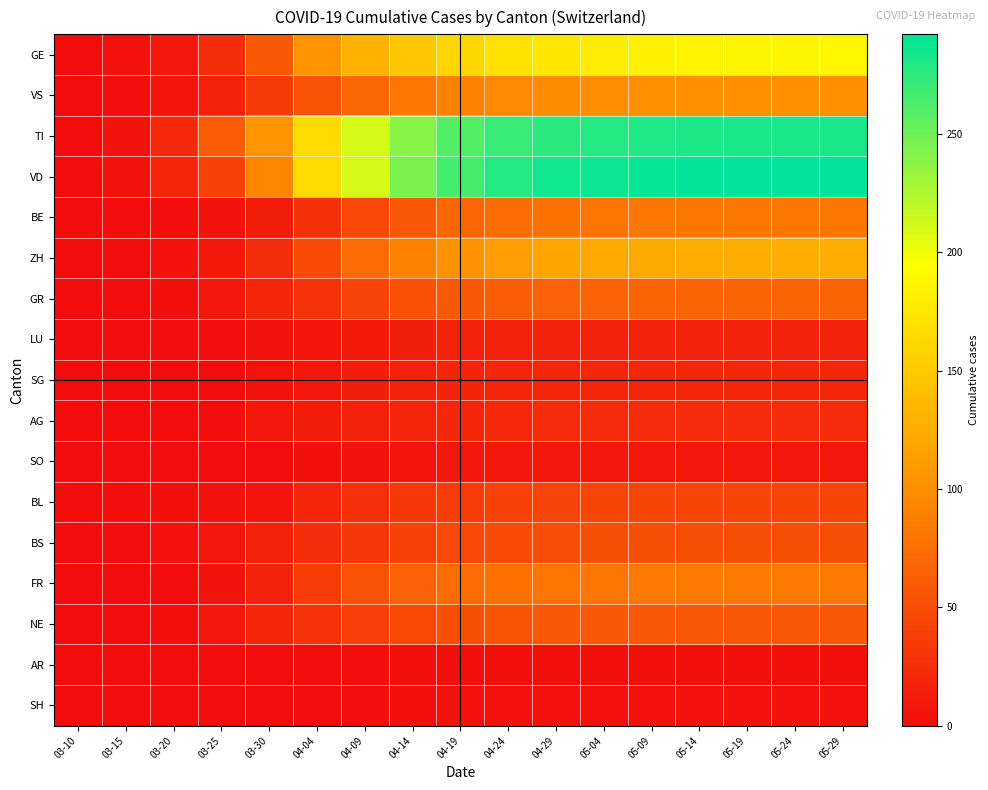

Count the number of data series in this chart.

17